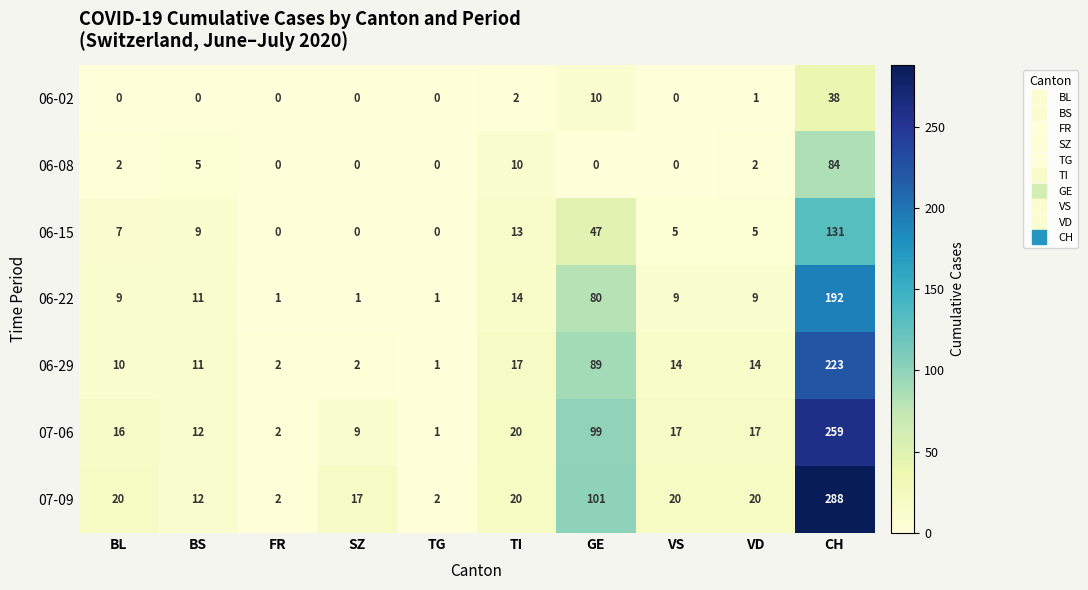

At CH, list the series in order from largest to smallest.

07-09, 07-06, 06-29, 06-22, 06-15, 06-08, 06-02